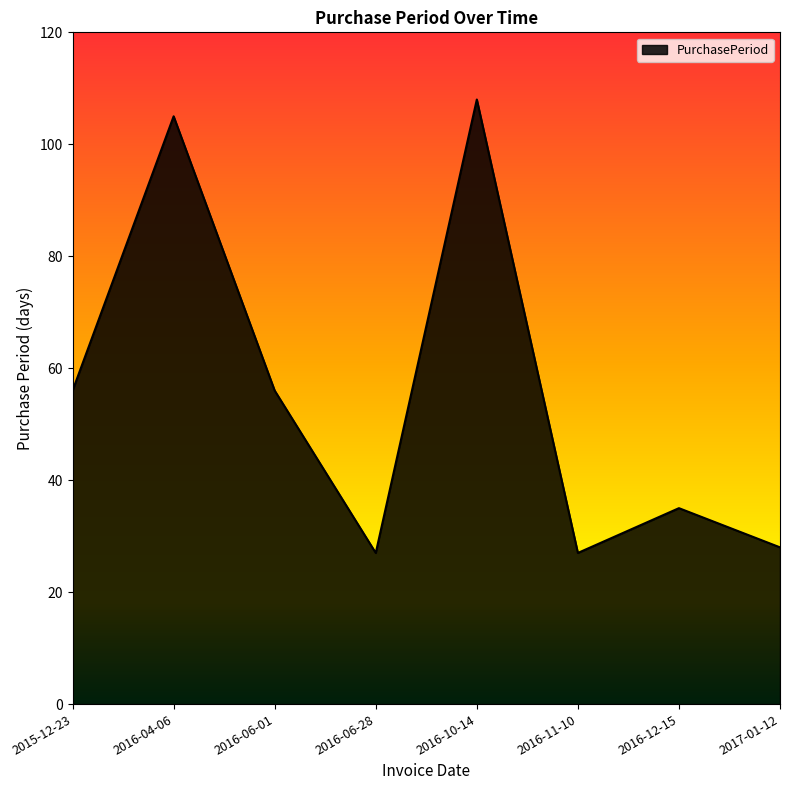

Does the chart have visible grid lines?

No